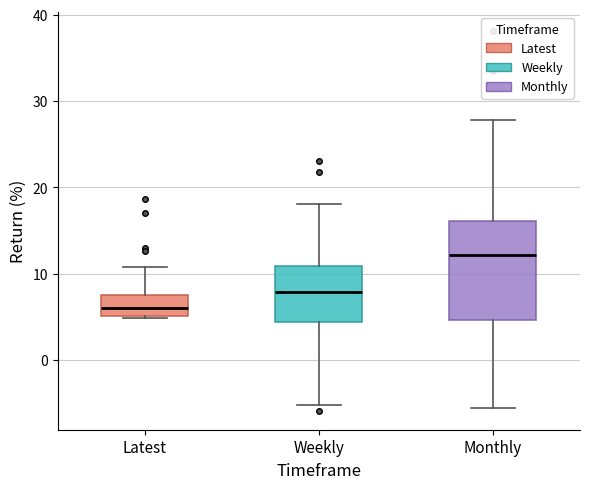

Reading left to right, transcribe this box plot: for each box, give where its median line is, the range the box spans, and where its two whiskers end, as read against the y-axis. The values are not printed on the chart, so give them approximately, as read against the axis.

Latest: median 6, box 5 to 7, whiskers 5 to 11
Weekly: median 8, box 4 to 11, whiskers -5 to 18
Monthly: median 12, box 5 to 16, whiskers -6 to 28